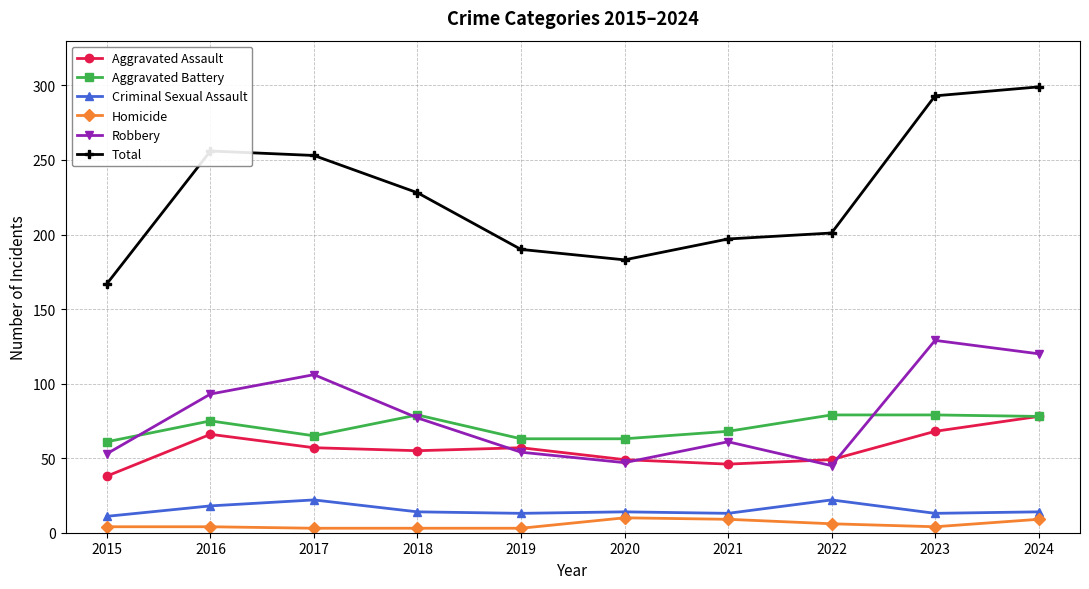

Which series has the largest total across all categories?

Total